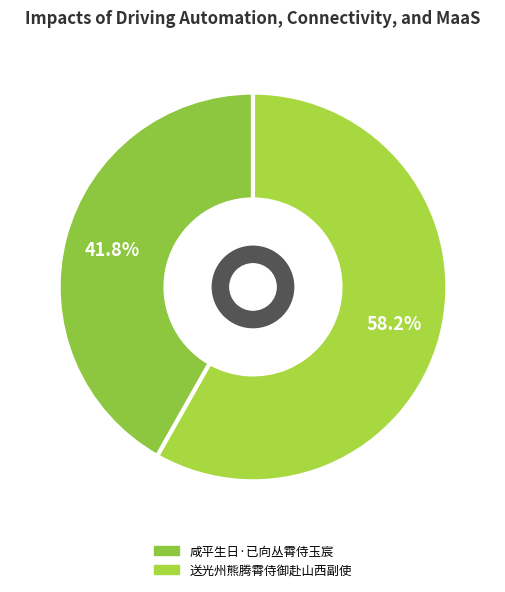

Is there a majority slice in this chart?

Yes